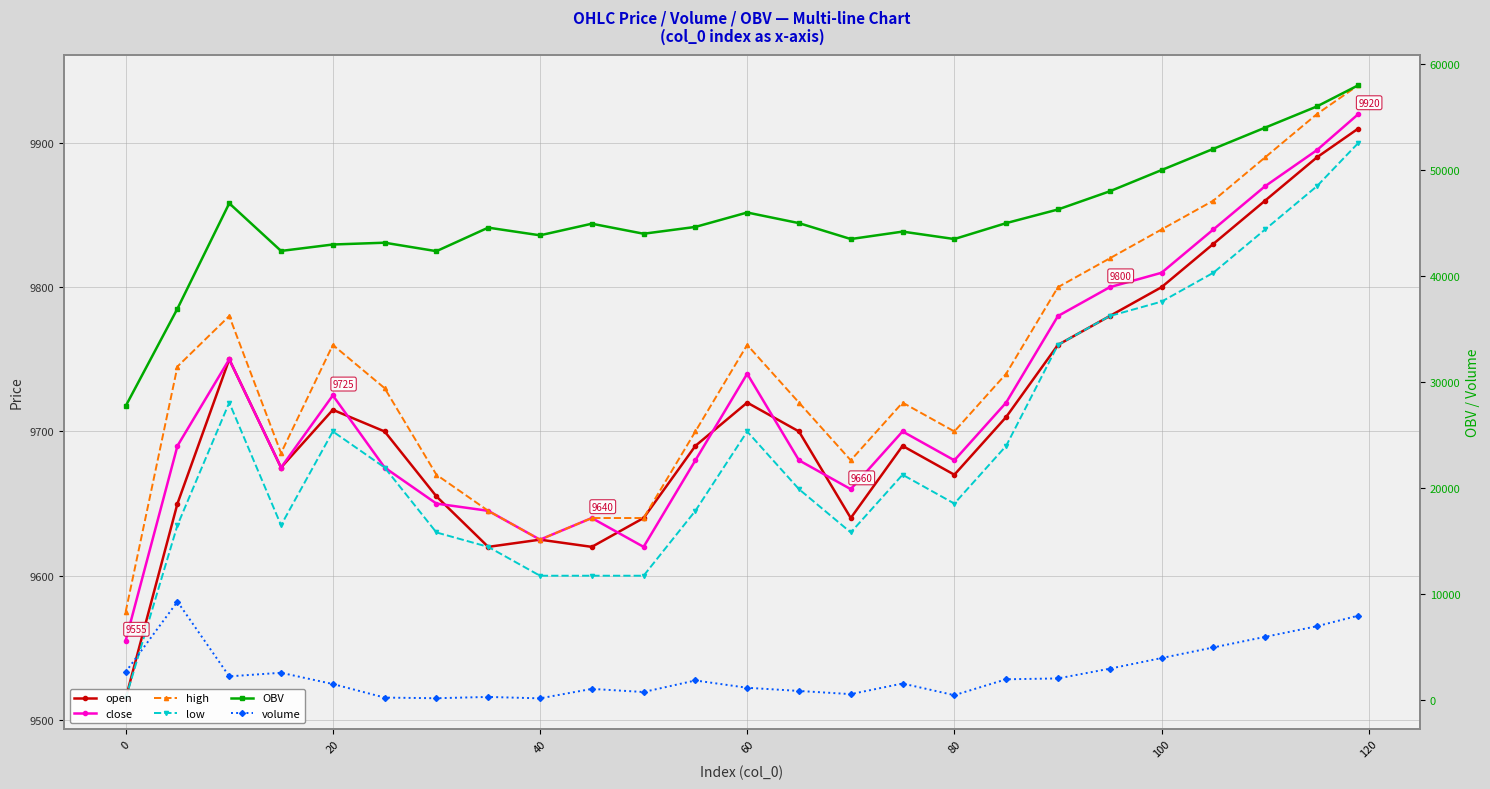

Does the chart have visible grid lines?

Yes